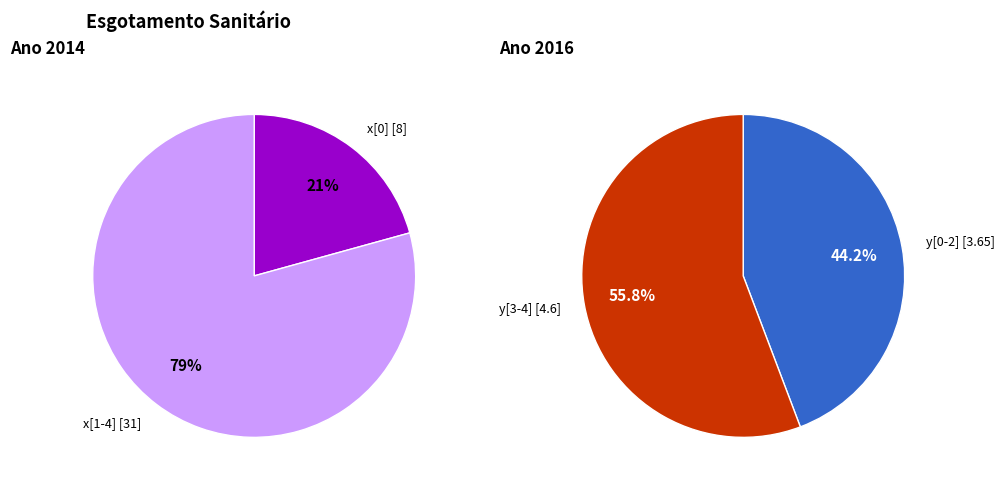

Is it true that 5 is 37% of the pie?

False